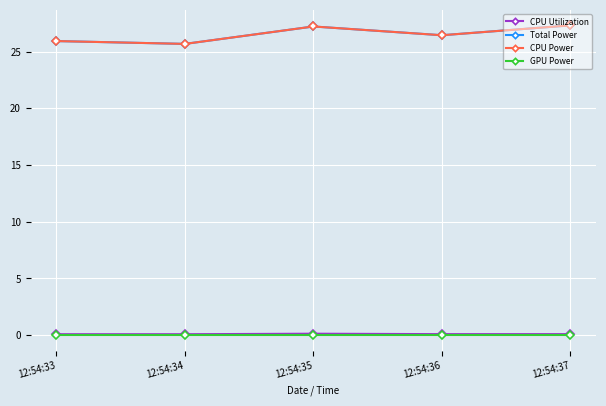

How many interior local valleys does the CPU Utilization series have?

2